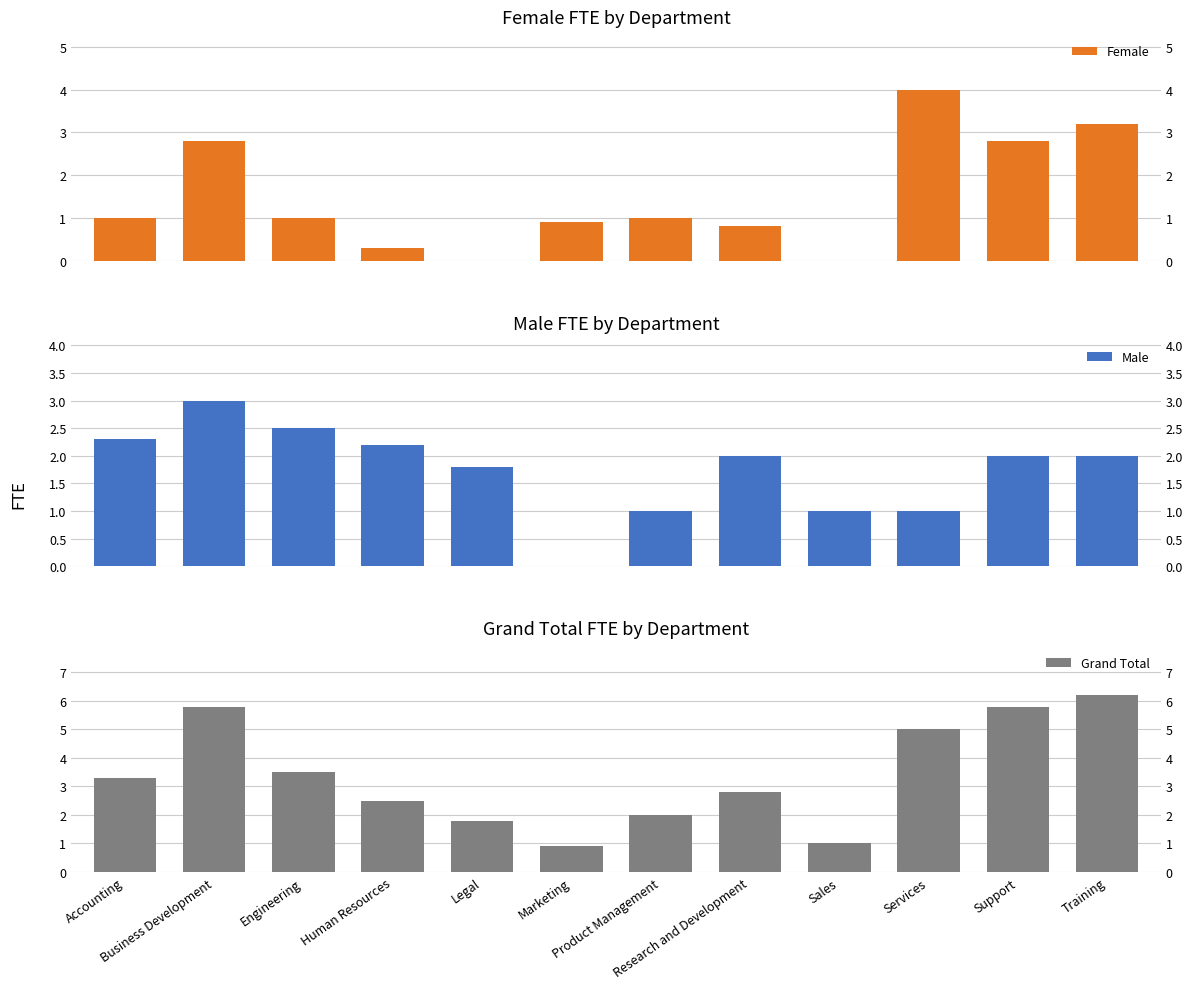

What is the label of the 11th bar from the left?

Support